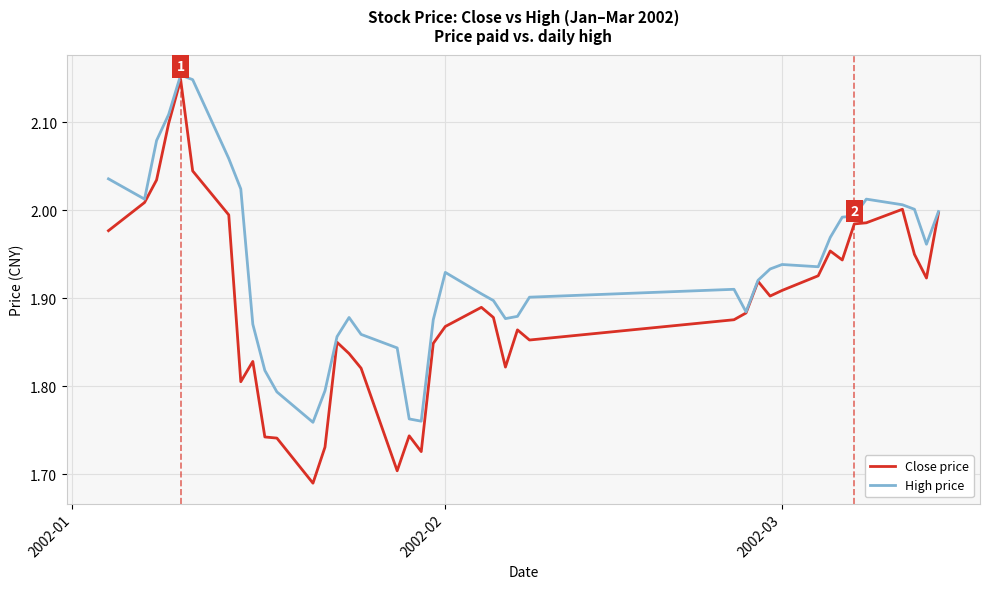

What is the sum of all Close price values?

75.7